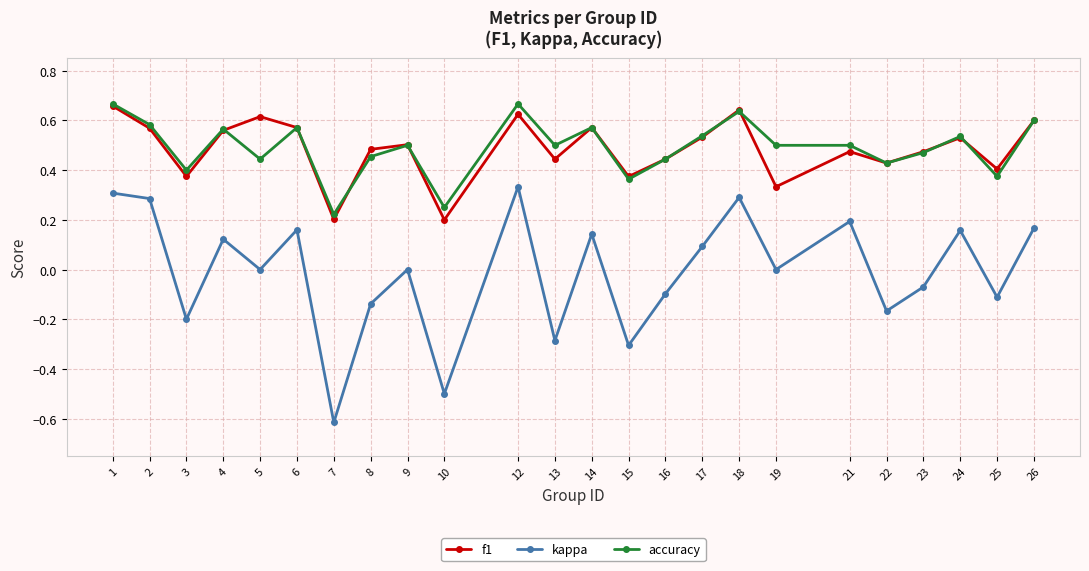

What is the total value across all series at 6?

1.3